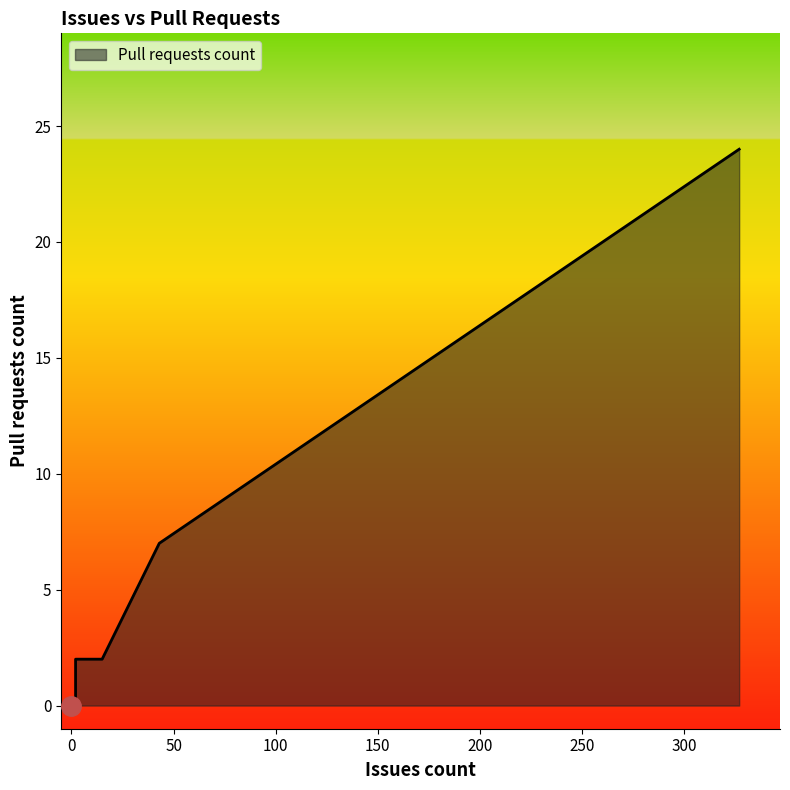

How many data points does each series have?

14